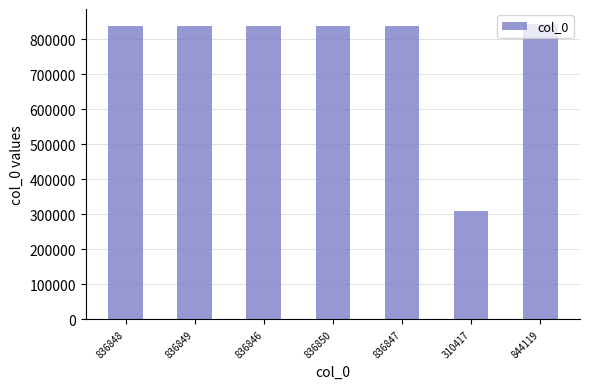

What is the difference between the maximum and minimum values?

533702